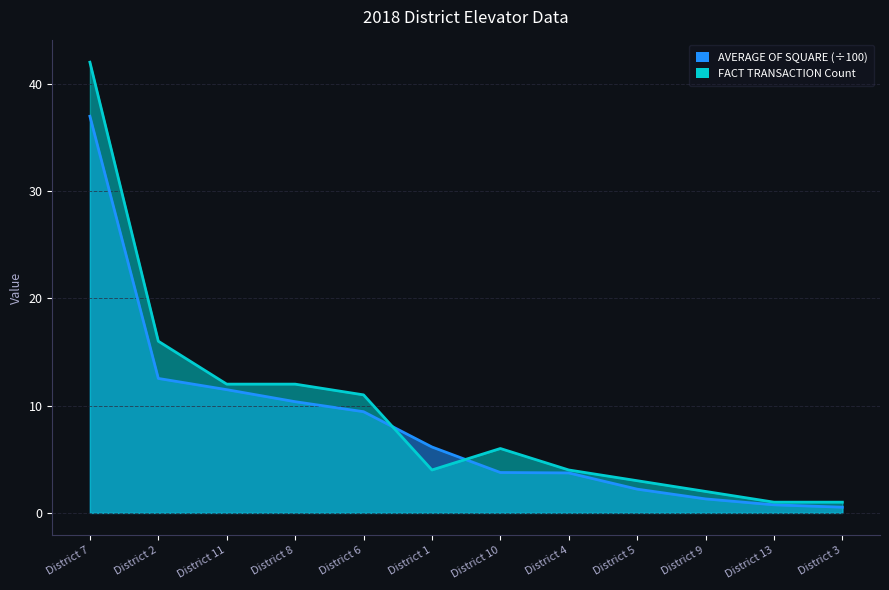

The FACT TRANSACTION Count series shows 7.9 at District 11. True or false?

False